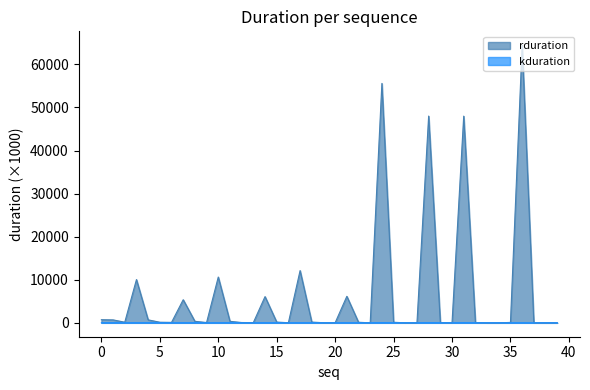

What is the difference between the second highest and second lowest values in the kduration series?

41.8